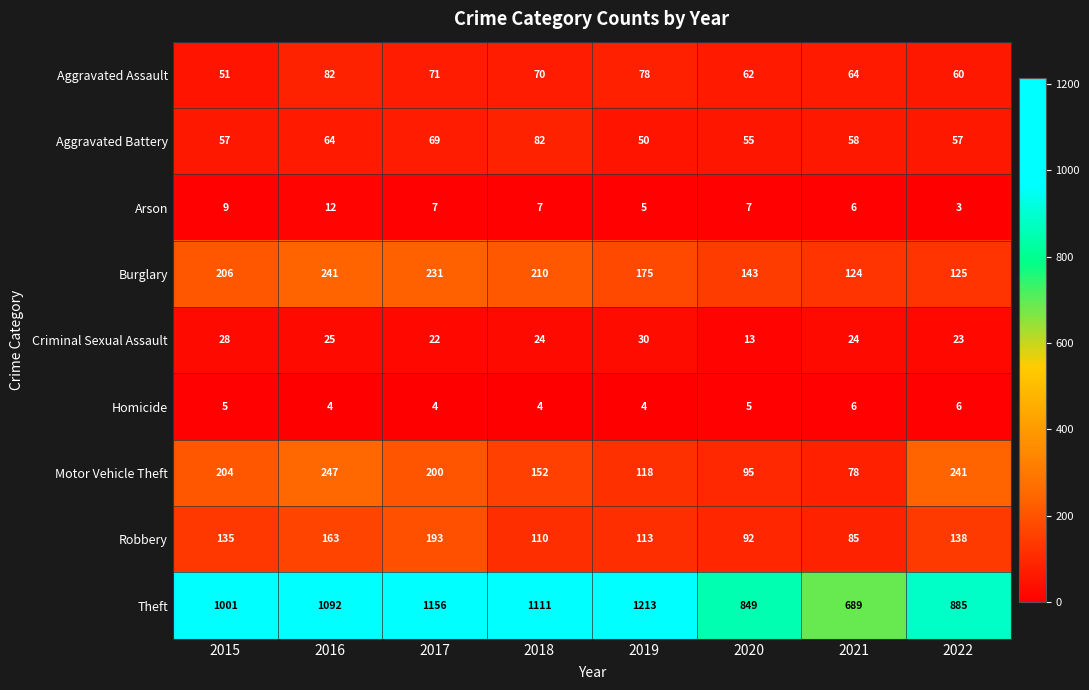

Which series has the widest spread of values?

Theft